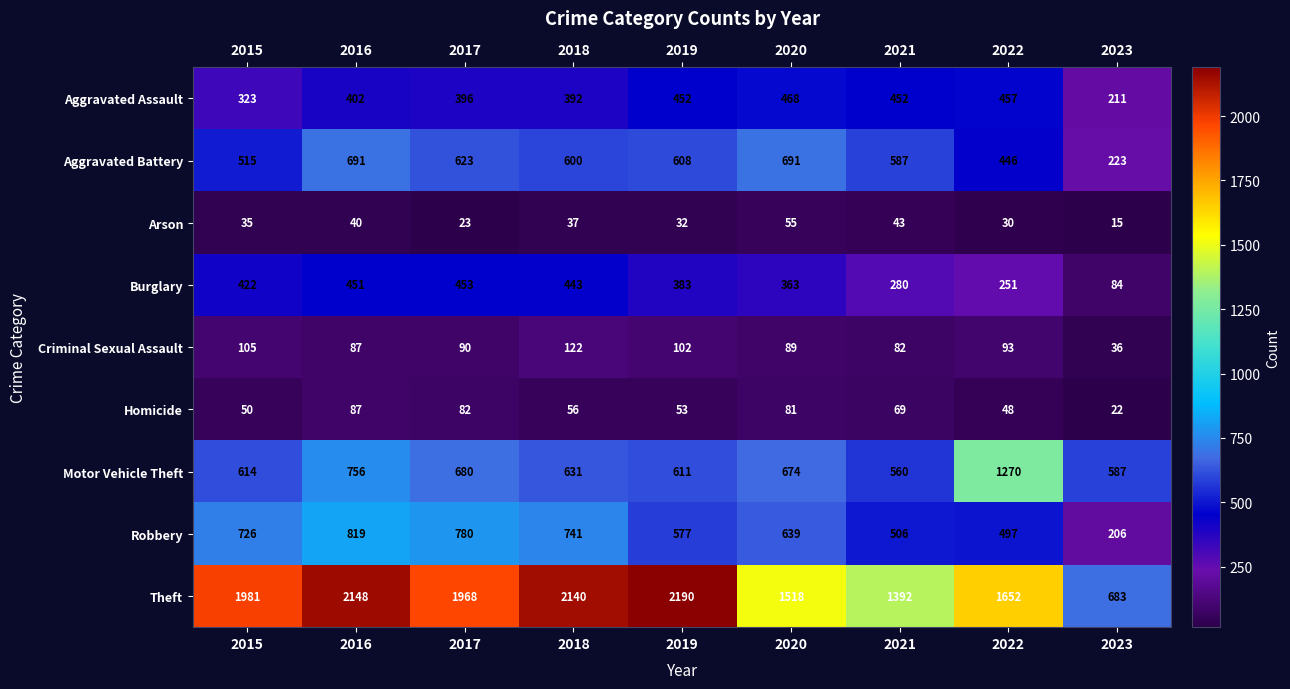

What is the minimum value shown in the chart?

15